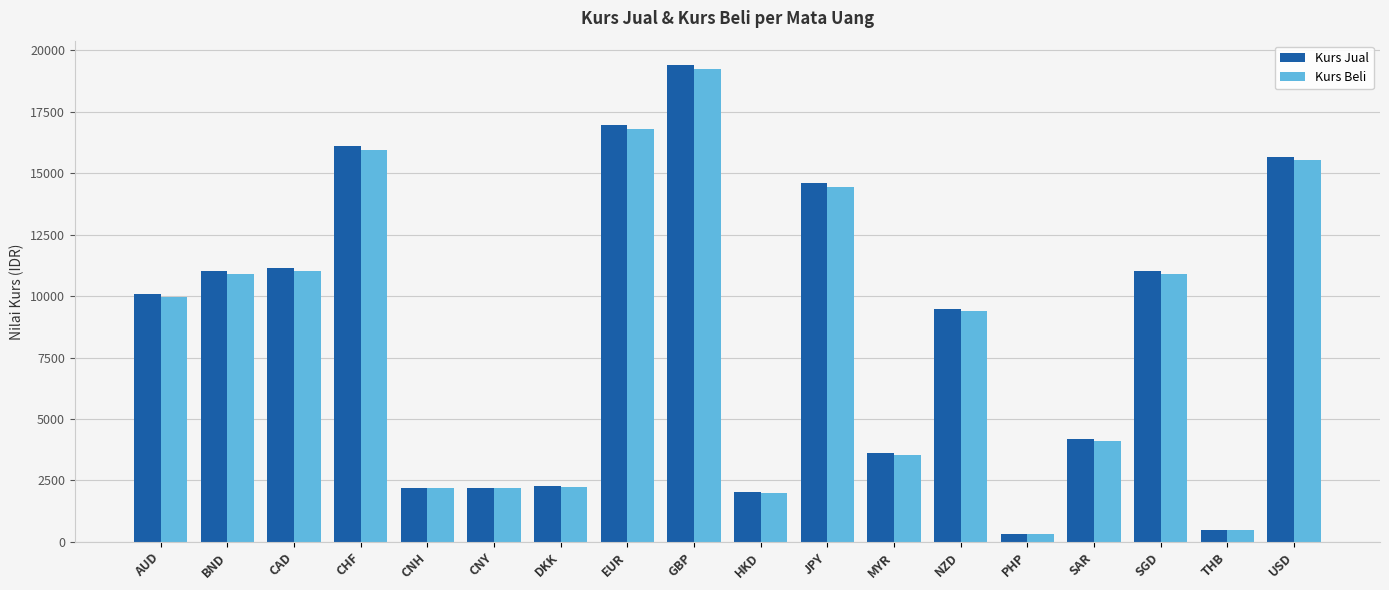

Does the chart contain stacked bars?

No